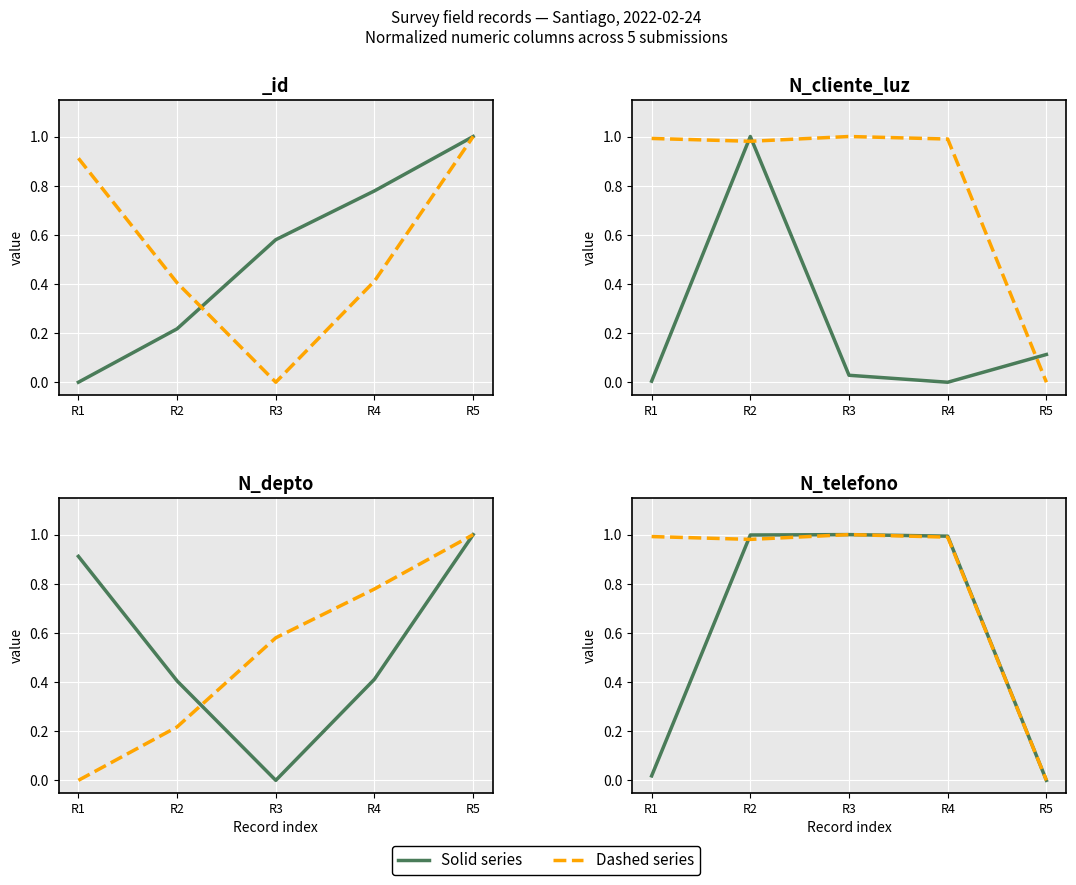

Rank the categories by Solid (survey) value from lowest to highest.

R5, R1, R4, R2, R3